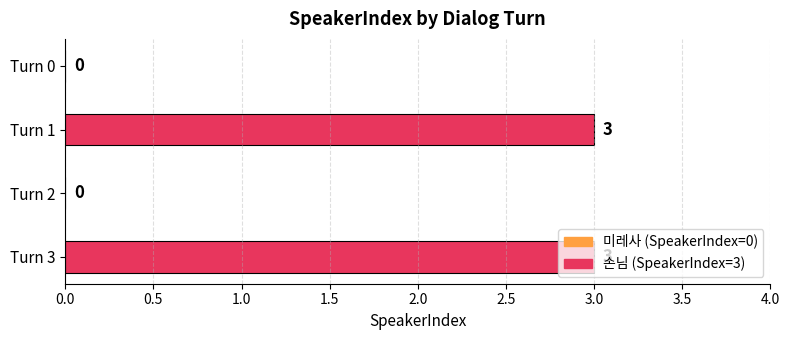

What is the difference between the maximum and minimum values?

3